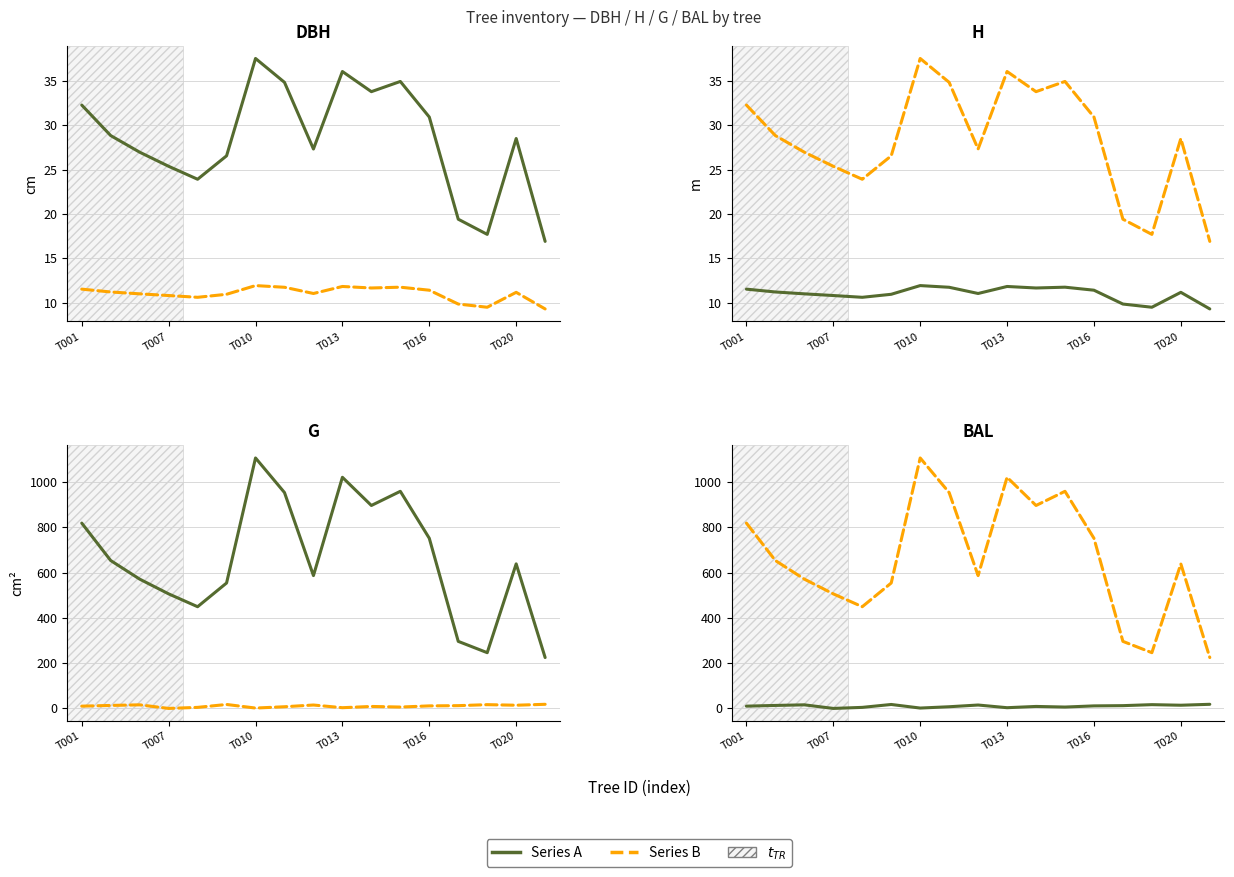

What are all the series names shown in the legend?

Series A, Series B